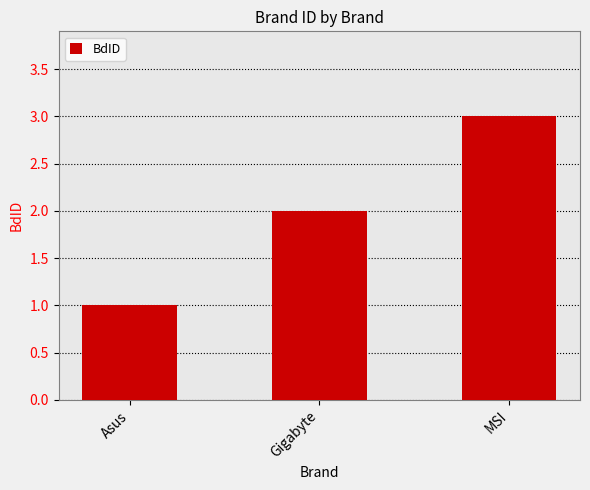

What is the sum of all values?

6